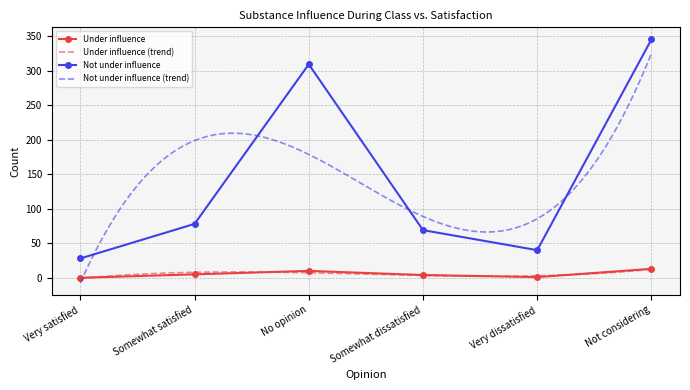

True or false: Under influence has a value of 8 at Somewhat satisfied.

False